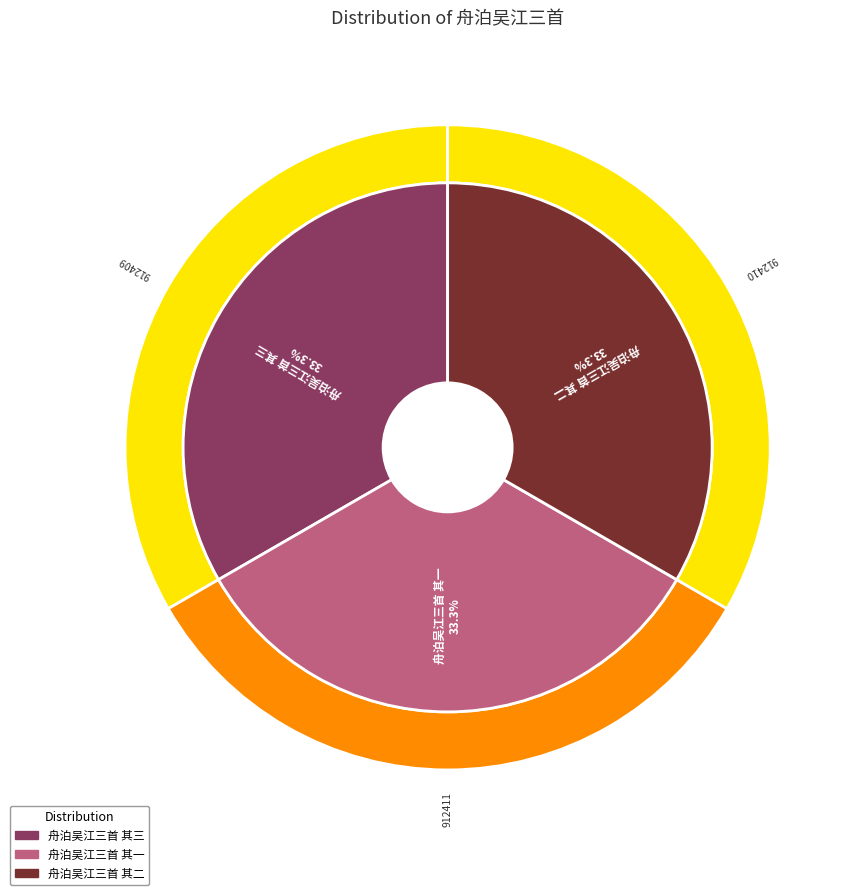

To the nearest percent, what percentage of the pie is 舟泊吴江三首 其三?

33%